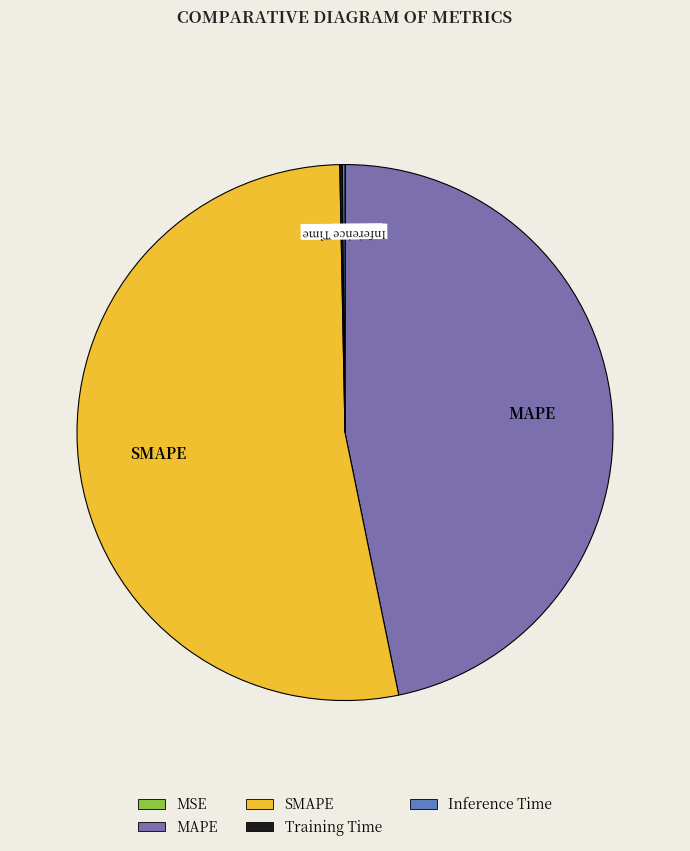

Which slice is the largest?

SMAPE